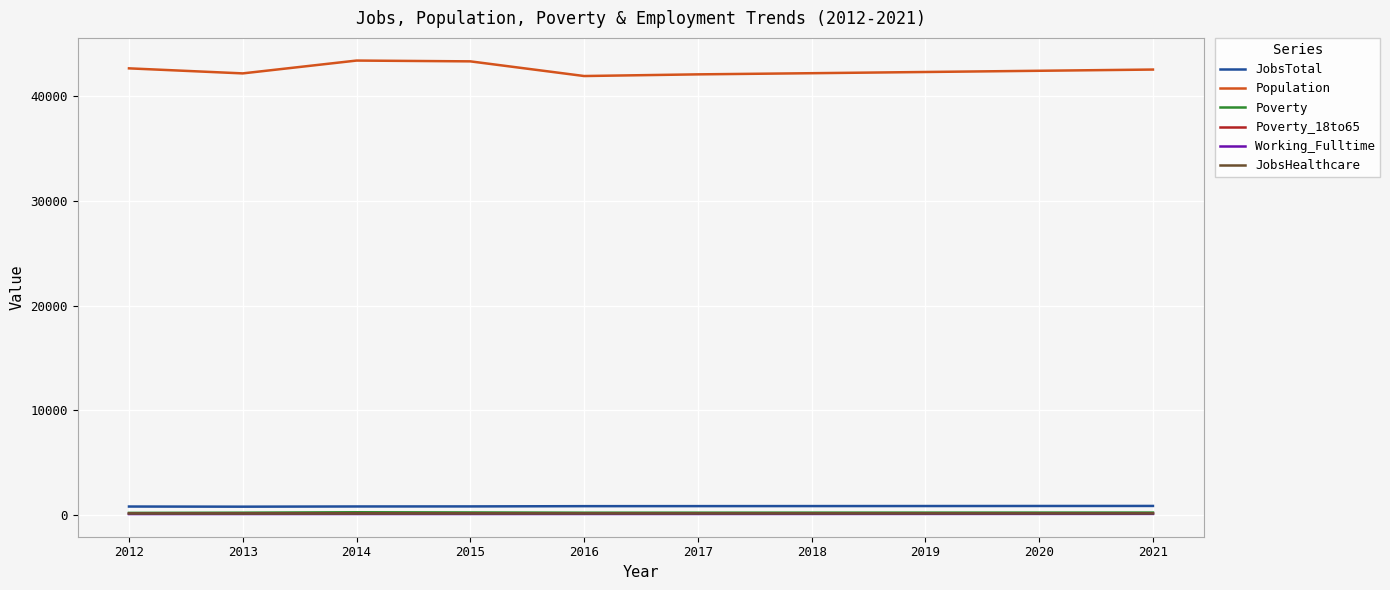

Is the value of Population at 2017 greater than the value of Poverty_18to65 at 2012?

Yes